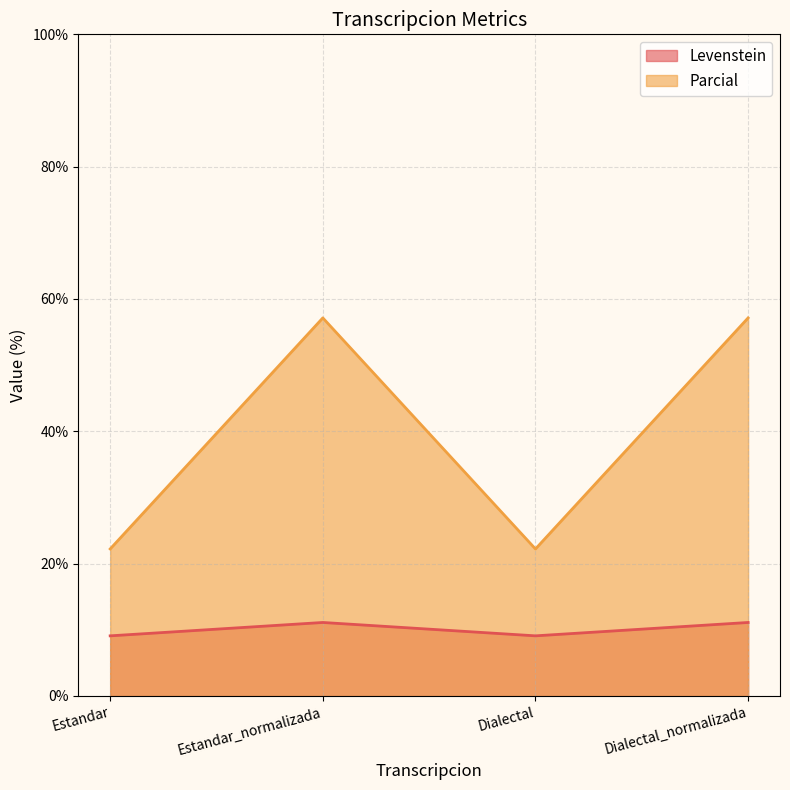

True or false: Parcial and Levenstein intersect in this chart.

False